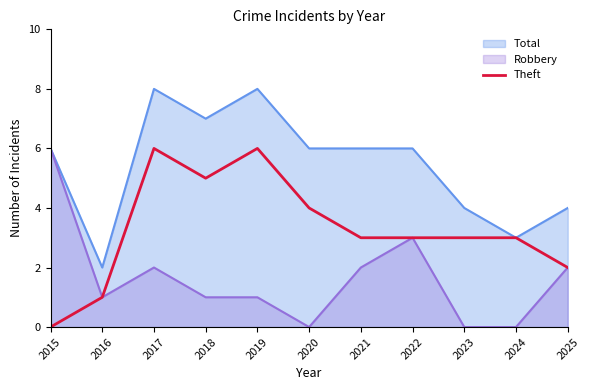

How many data points are less than 3?

3